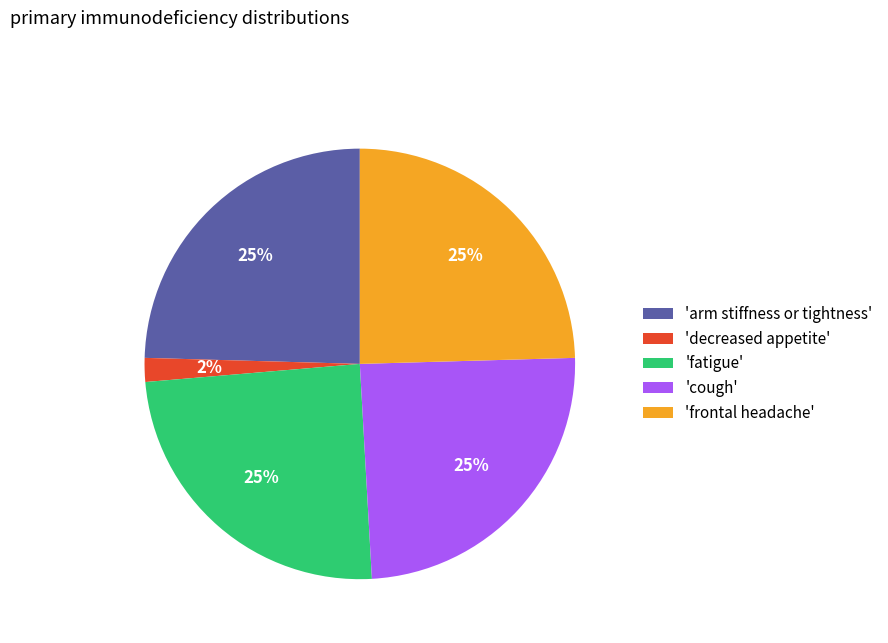

Is it true that 'arm stiffness or tightness' is 25% of the pie?

True